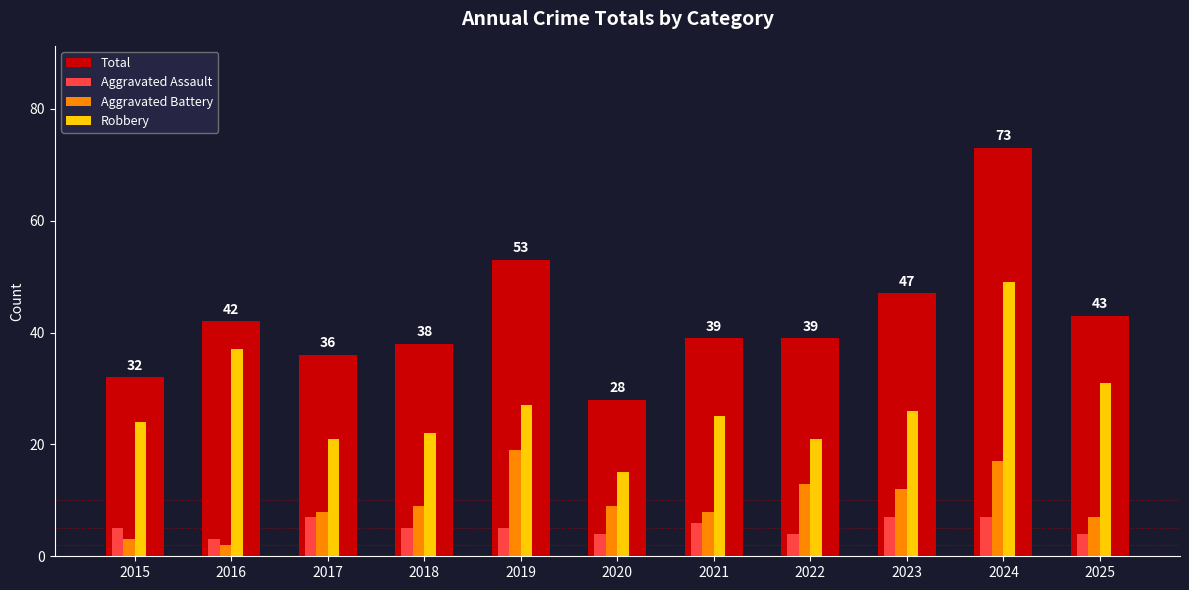

At how many categories does at least one series exceed 16?

11